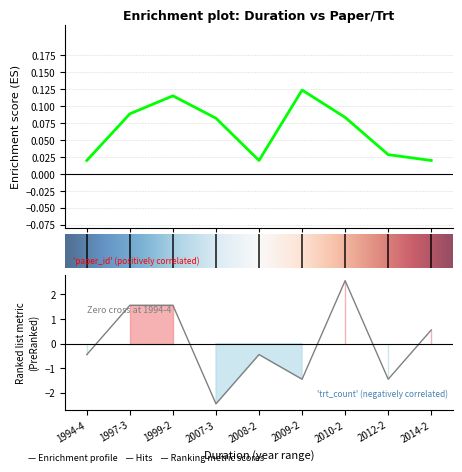

What is the label of the 7th point from the right?

1999-2